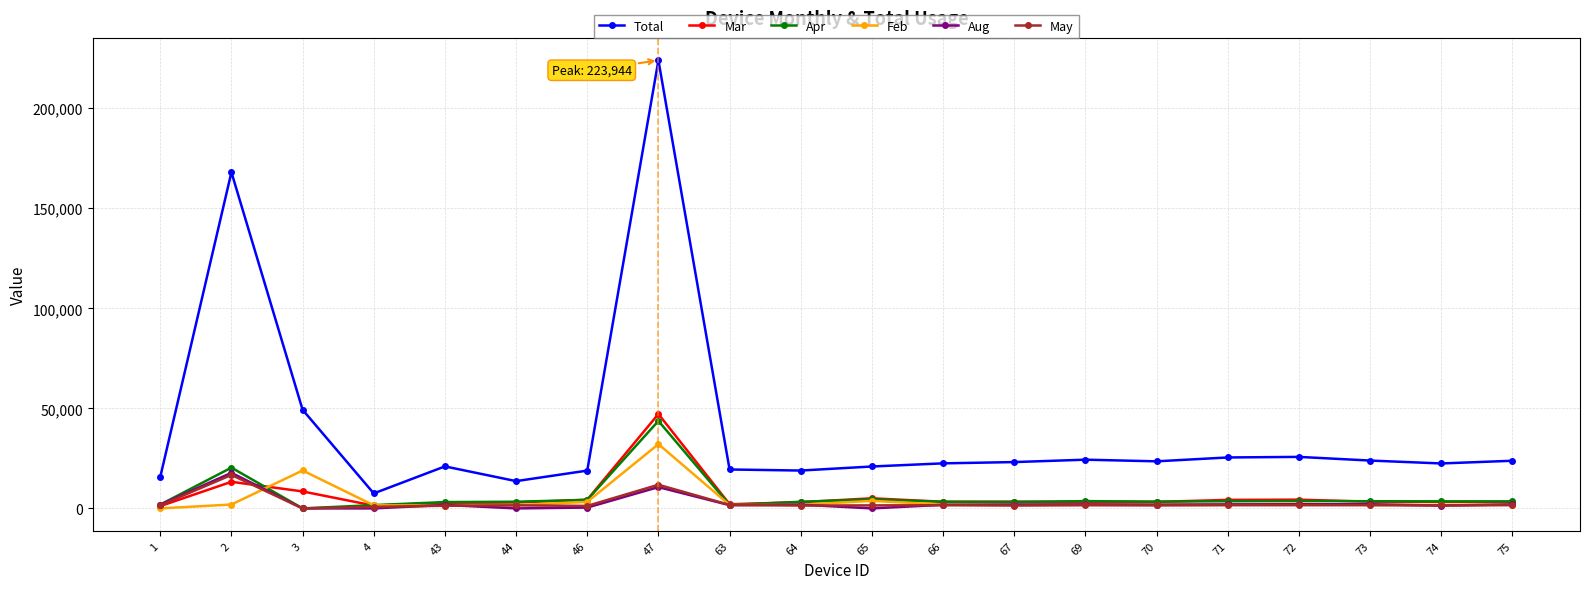

How many data points in Apr are less than 3516?

10